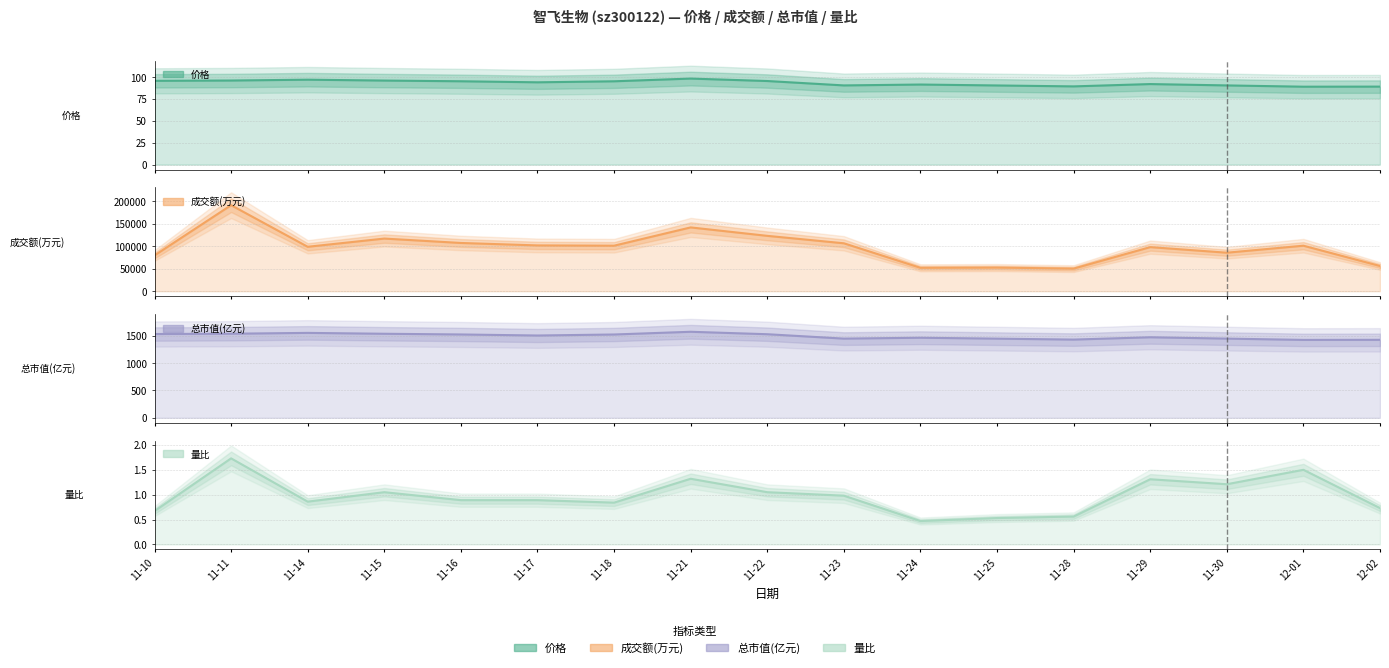

Which series has the largest total across all categories?

成交额(万元)